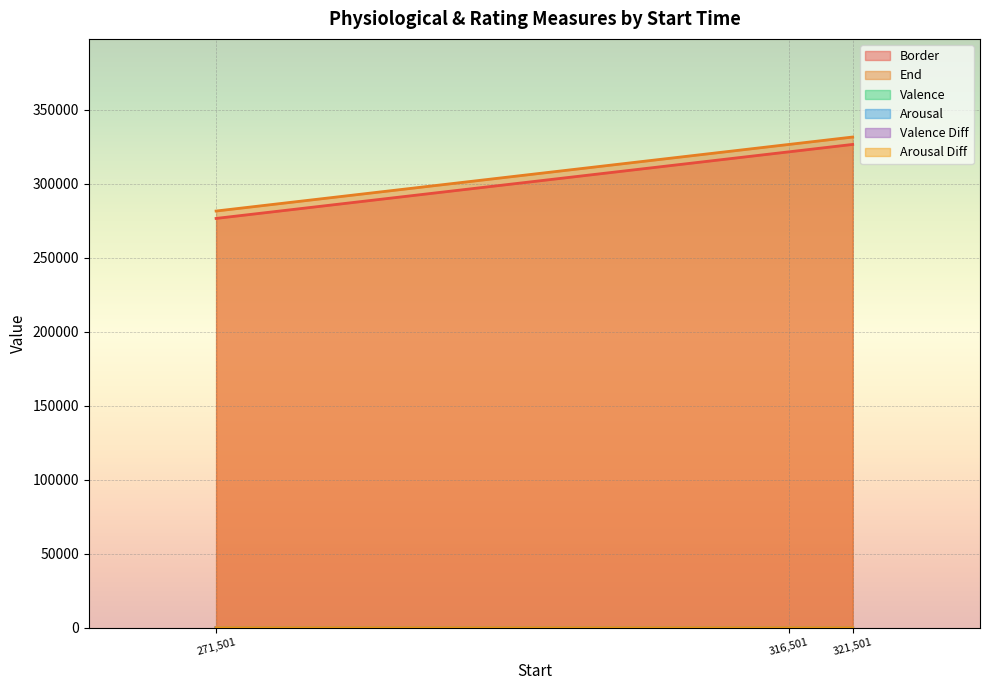

Count the number of categories in the chart.

3